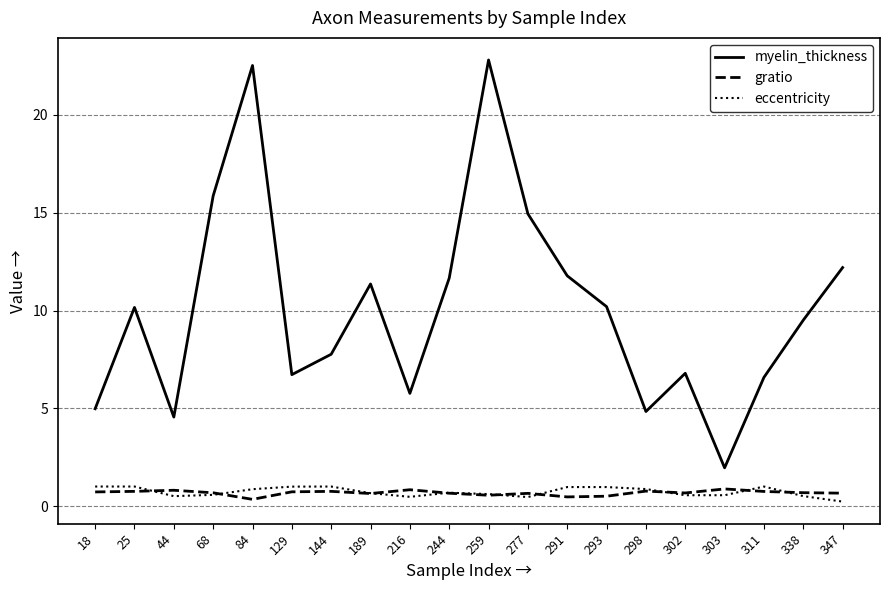

Is the value of eccentricity at 298 greater than the value of myelin_thickness at 244?

No